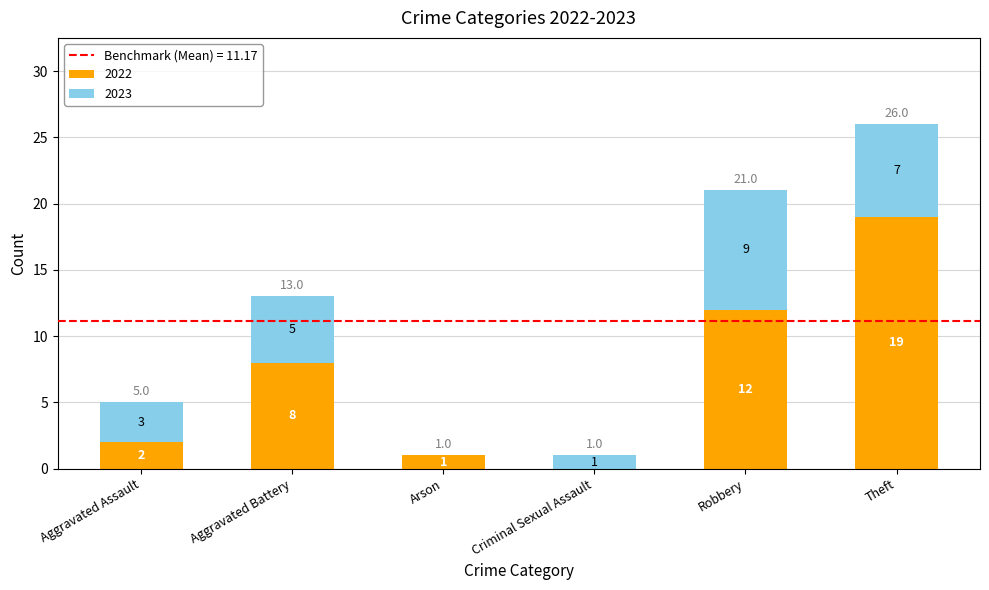

Is it true that 2022 equals 12 at Robbery?

True